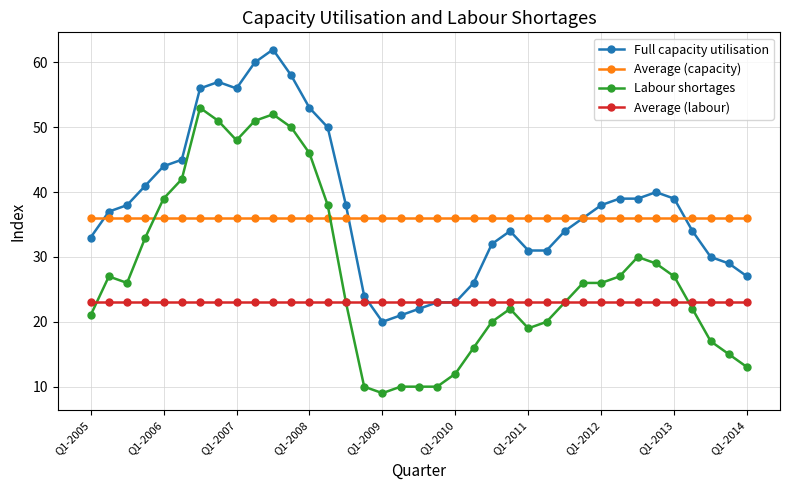

True or false: Labour shortages has more than 0 interior local peaks.

True